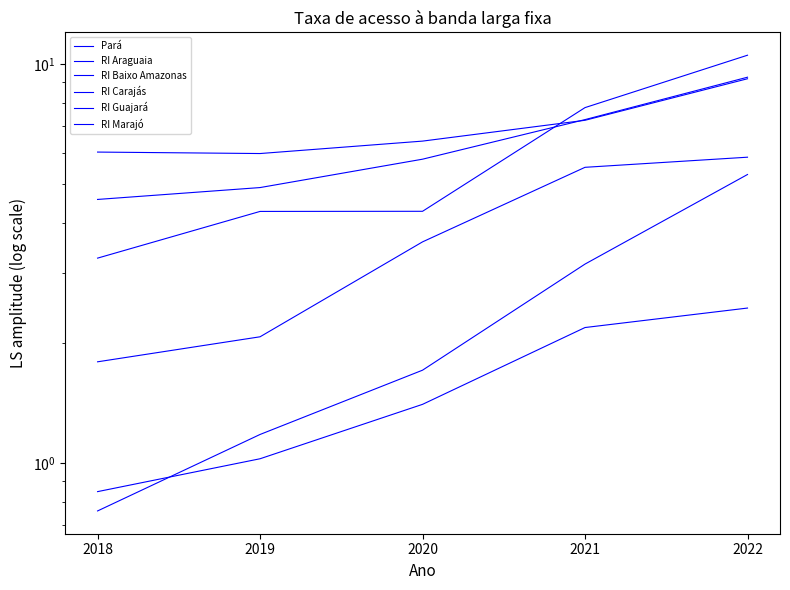

Is the value of Pará at 2022 greater than the value of RI Guajará at 2021?

Yes